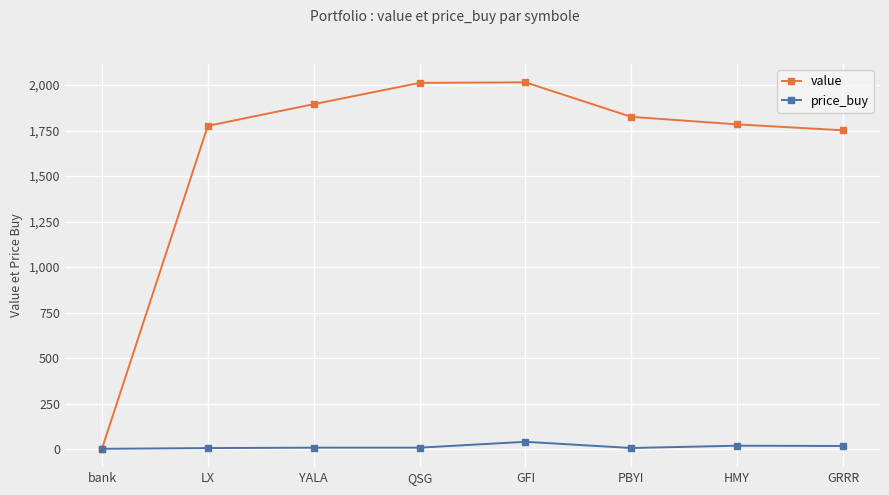

What is the value of the value point at the 7th from the left?

1784.0